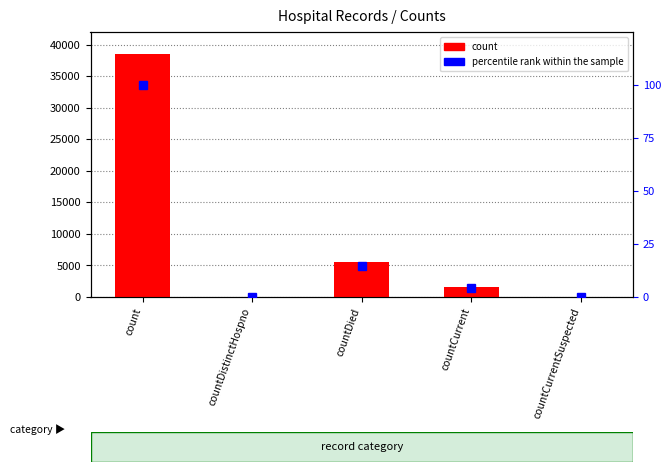

What is the difference between the maximum and minimum values in the percentile rank within the sample series?

100.0